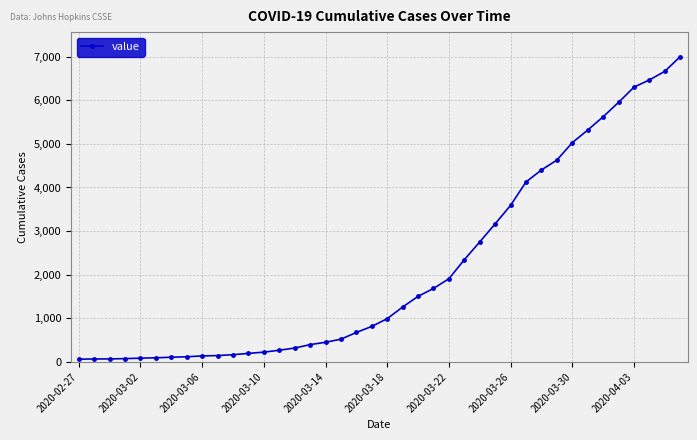

What is the sum of all values?

85719